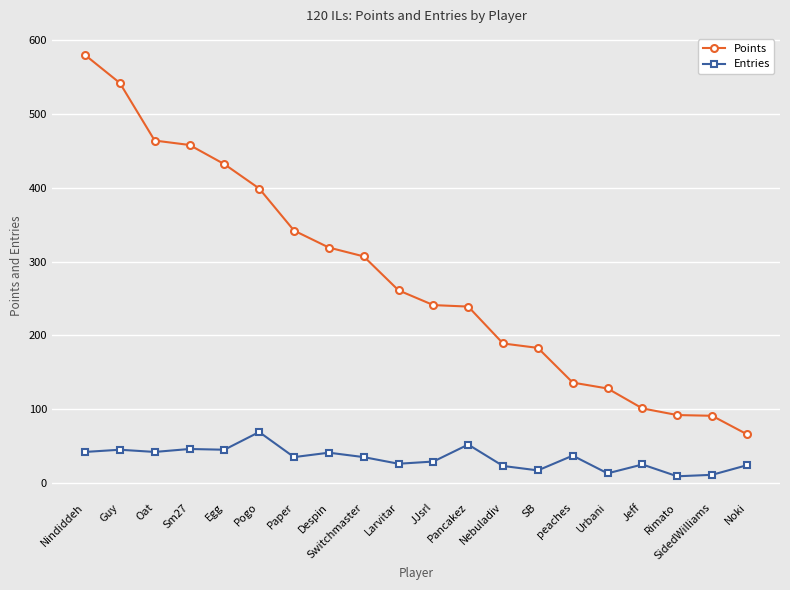

Count the number of categories in the chart.

20